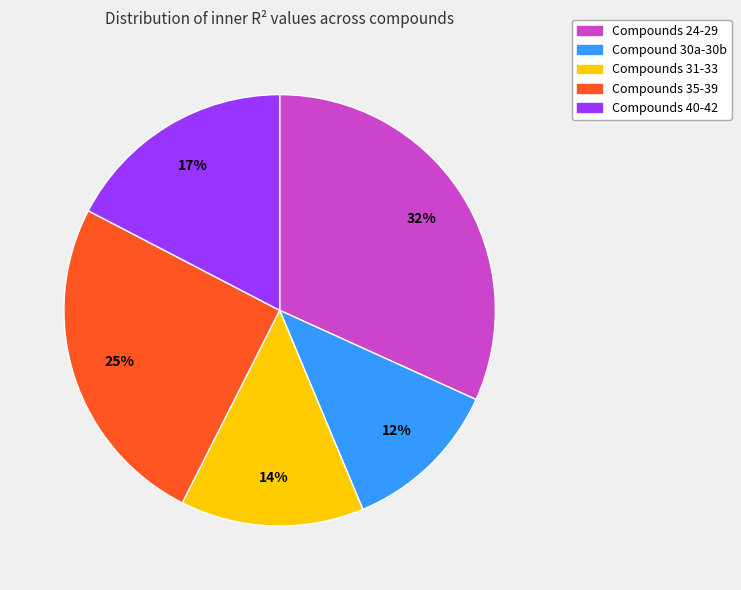

To the nearest percent, what is the average slice percentage?

20%